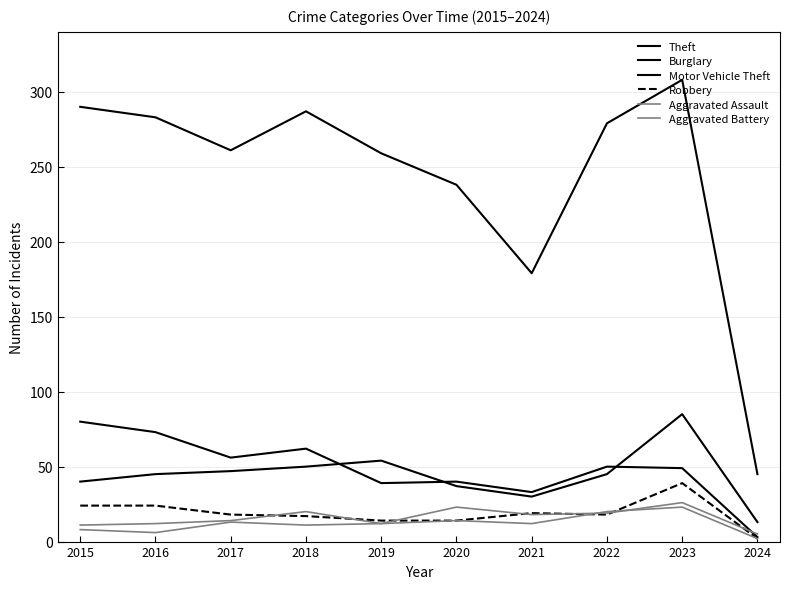

Between 2019 and 2023, which series saw the biggest shift?

Theft